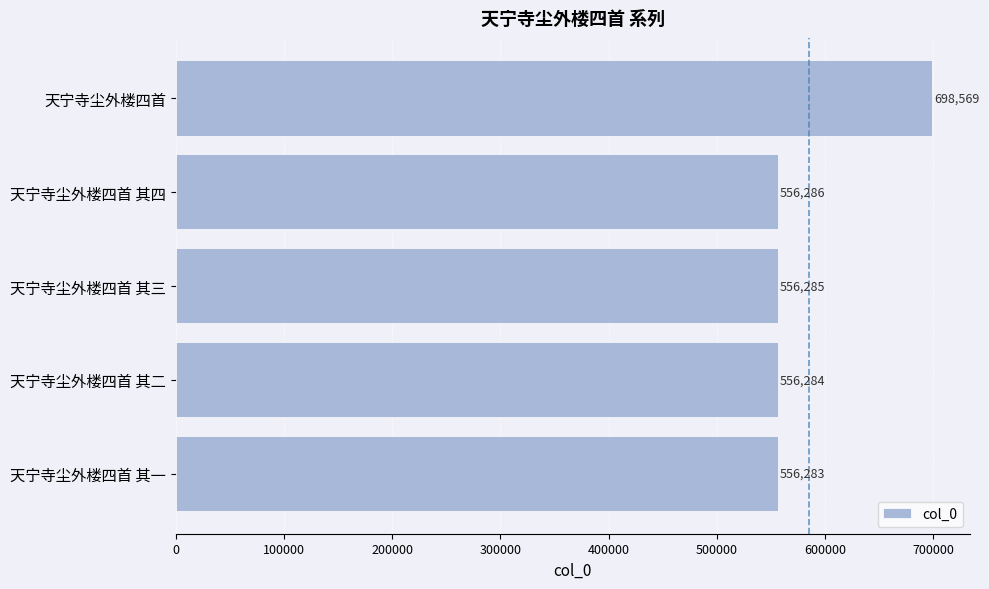

Between 天宁寺尘外楼四首 其三 and 天宁寺尘外楼四首 其一, which is larger?

天宁寺尘外楼四首 其三